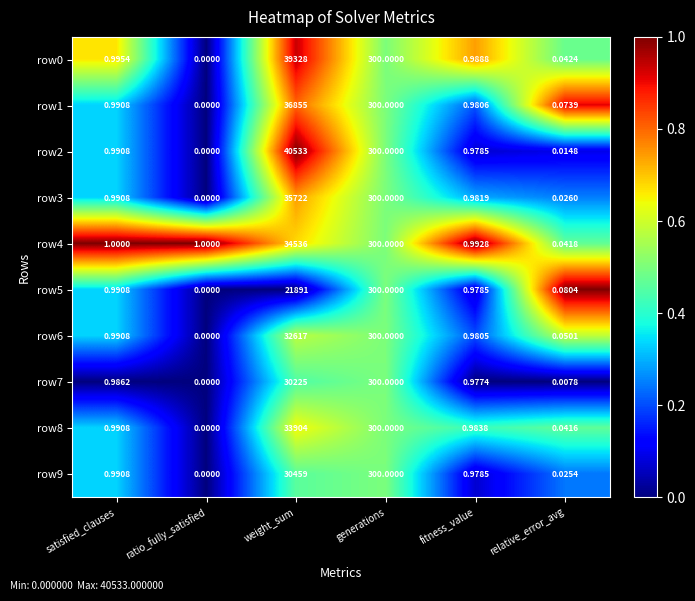

Which label corresponds to the largest value in the chart?

weight_sum